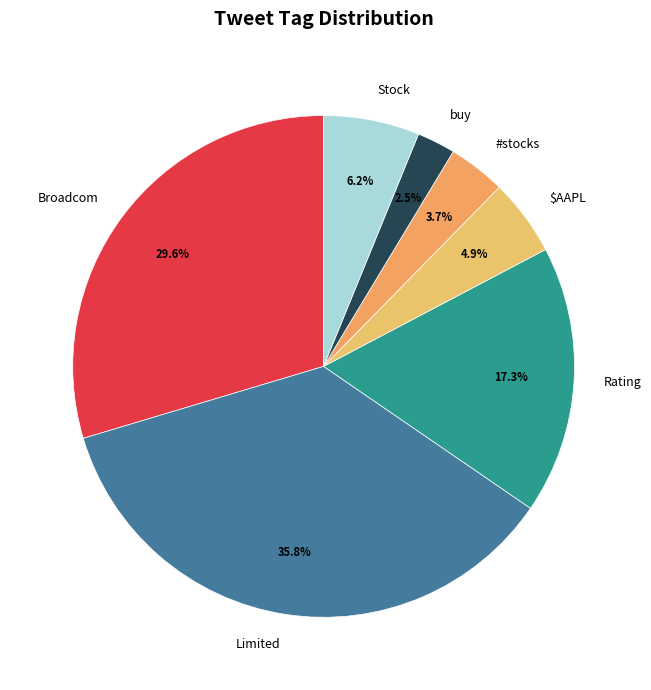

Is it true that buy is 18% of the pie?

False